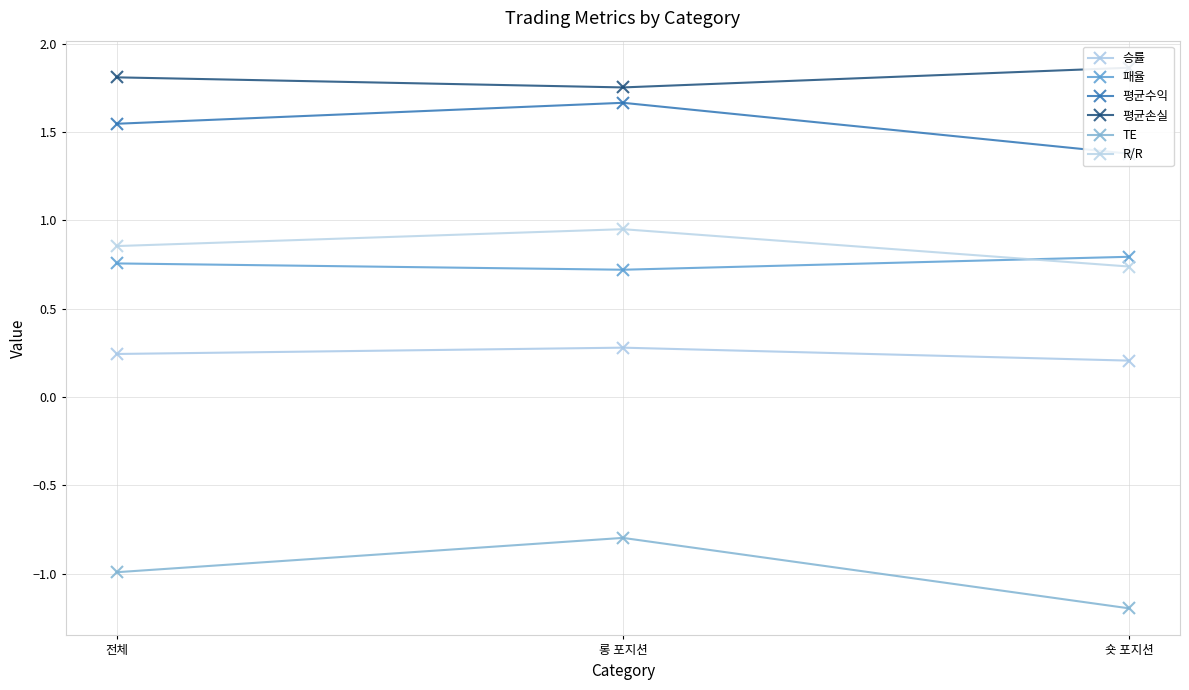

What is the difference between the highest and lowest values at 롱 포지션?

2.6